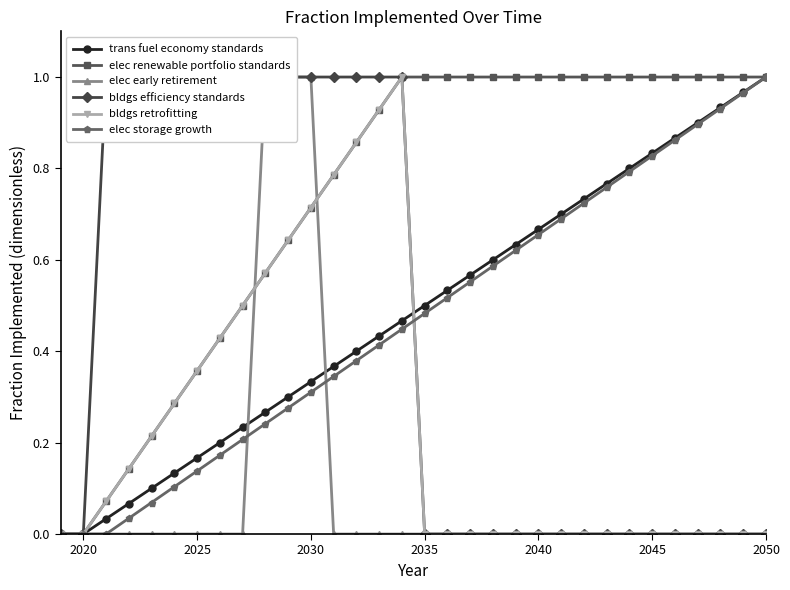

Which category has the highest value in the elec storage growth series?

2050